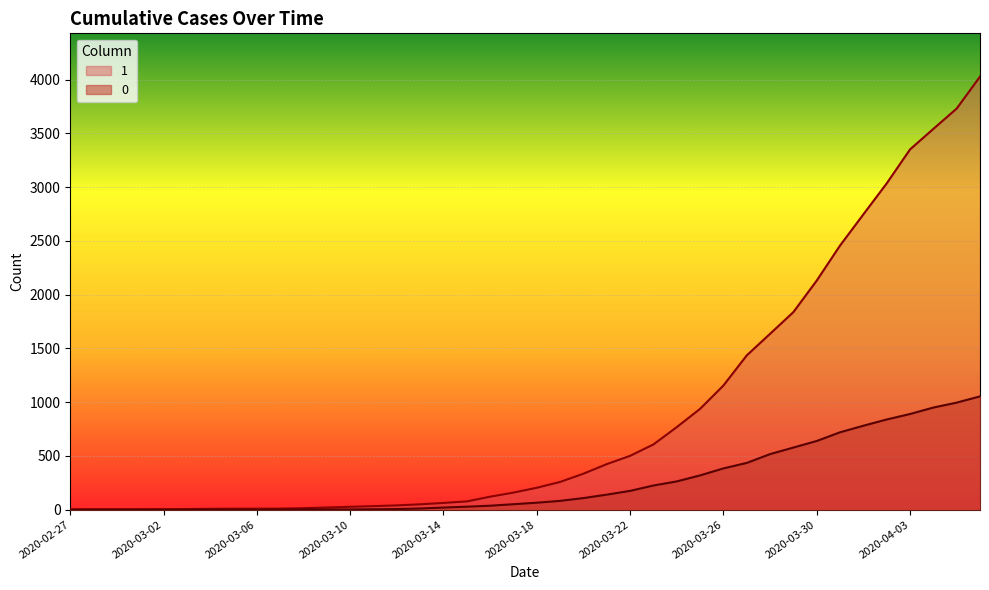

What is the total value across all series at 2020-03-05?

9